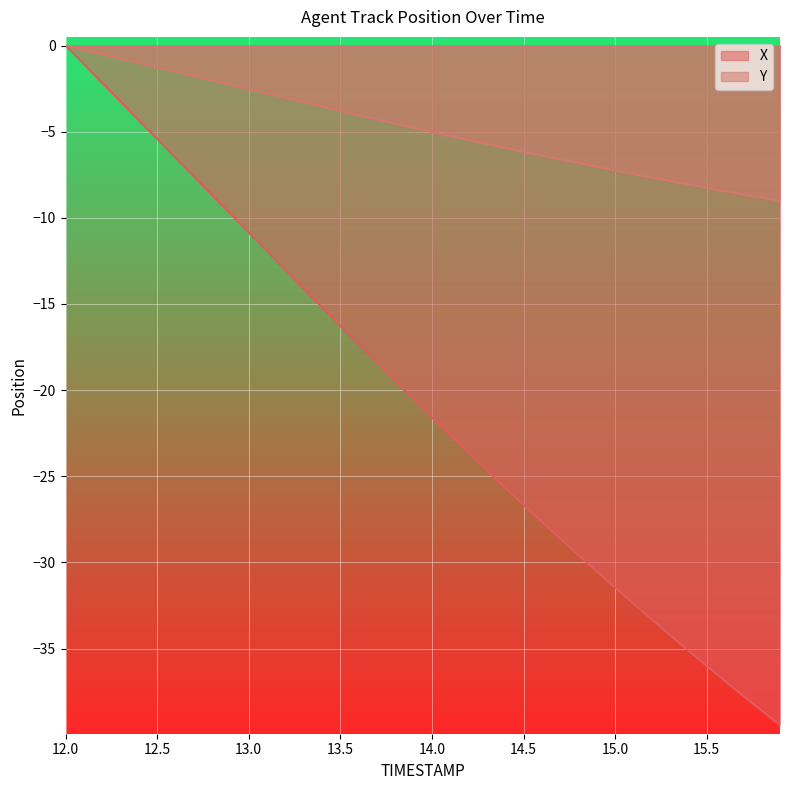

What is the smallest value displayed?

-39.4